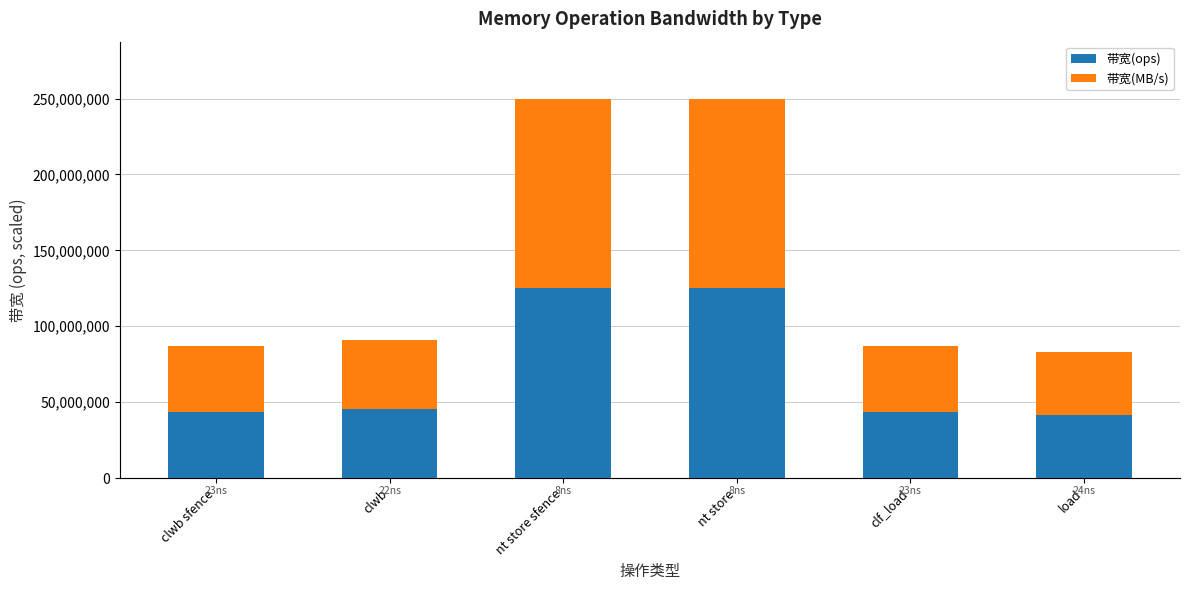

Does the chart contain stacked bars?

No